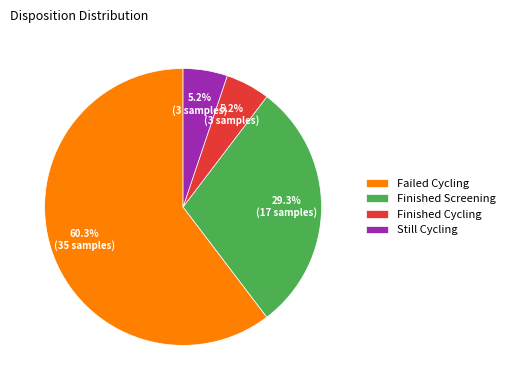

Does Finished Cycling account for over 50% of the chart?

No